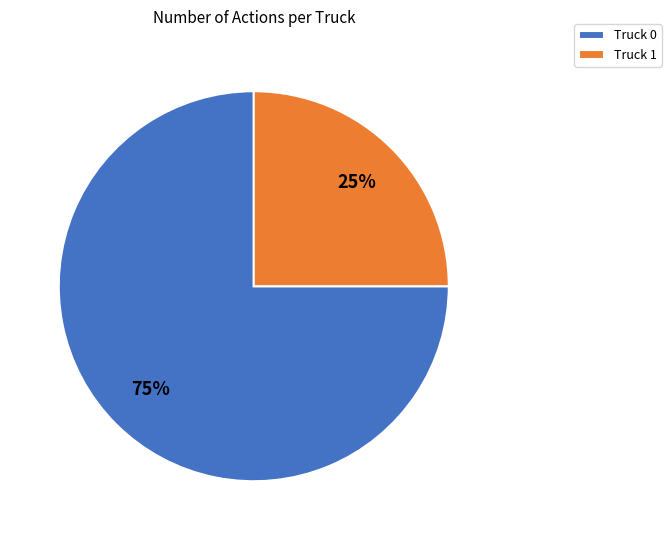

To the nearest percent, what is the difference between the Truck 0 and Truck 1 slice percentages?

50%